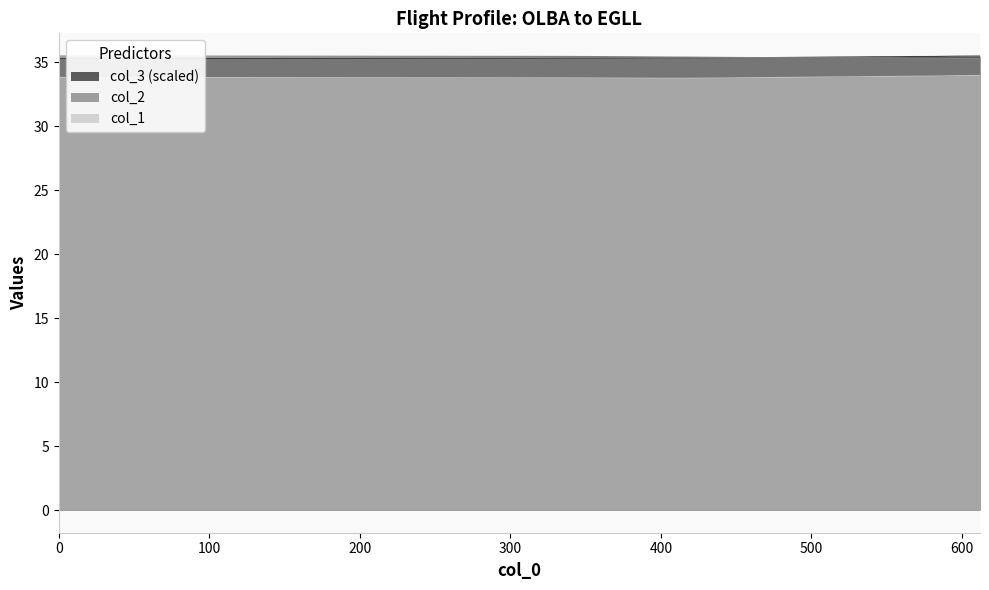

What is the value of the col_2 point at the 9th from the left?

35.4